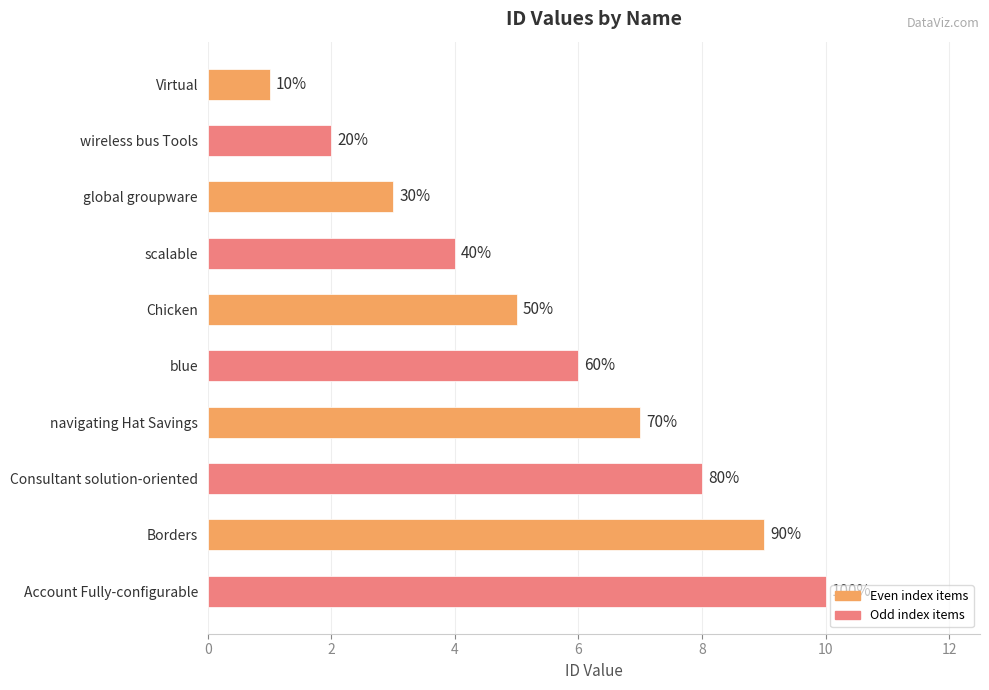

What is the average value?

6